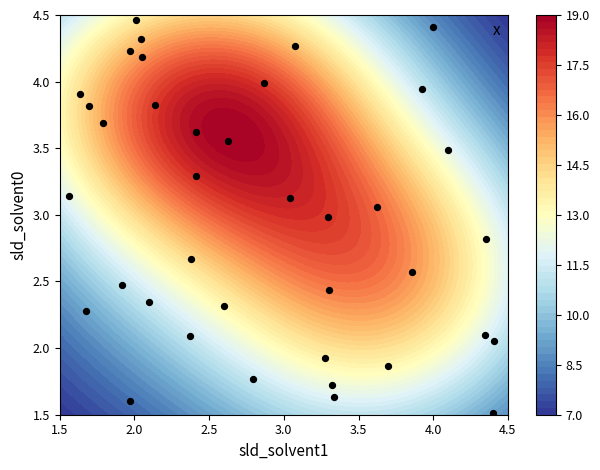

What is the sum of all values?

113.5